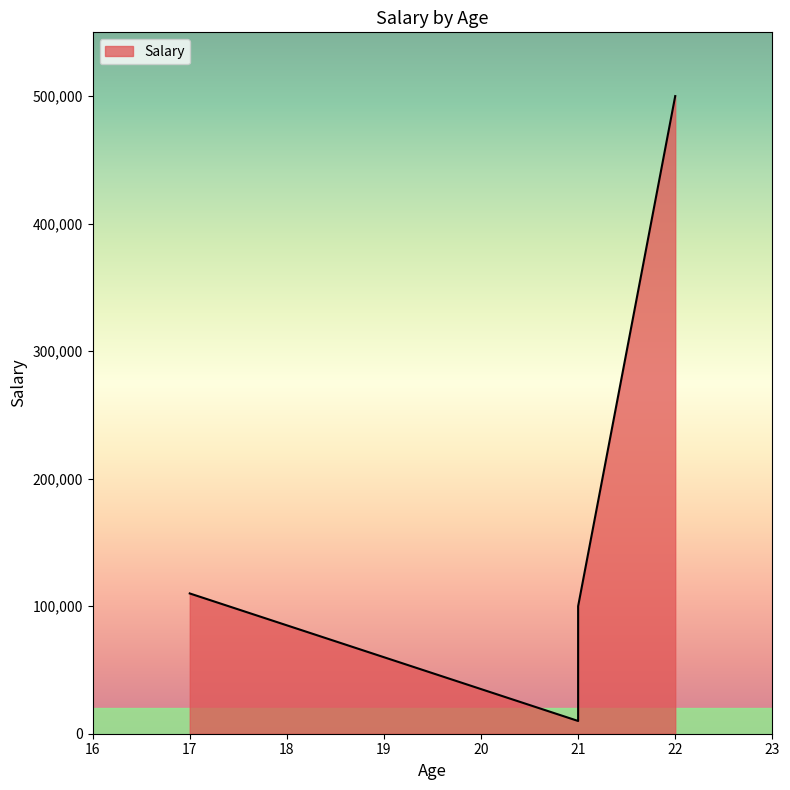

How many lines are shown in the chart?

1